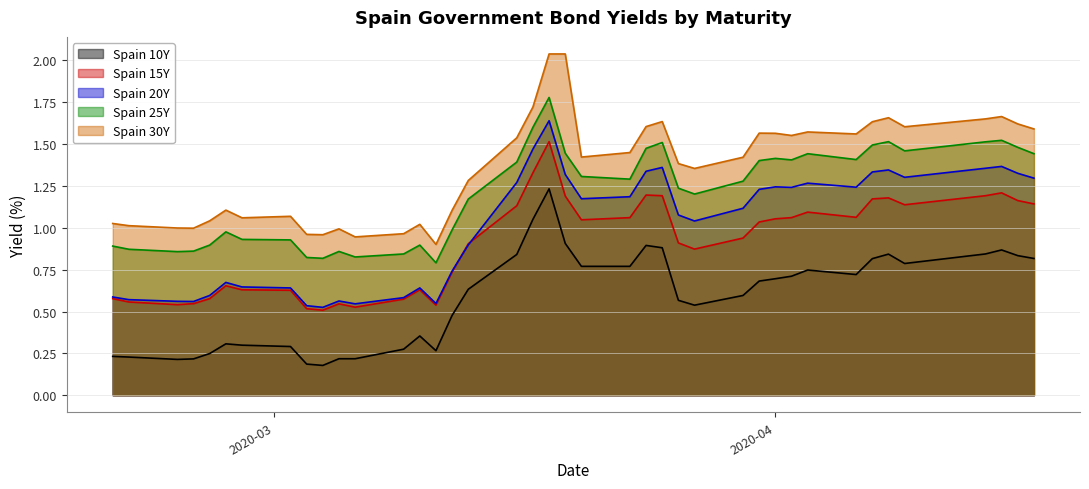

What are all the series names shown in the legend?

Spain 10Y, Spain 15Y, Spain 20Y, Spain 25Y, Spain 30Y